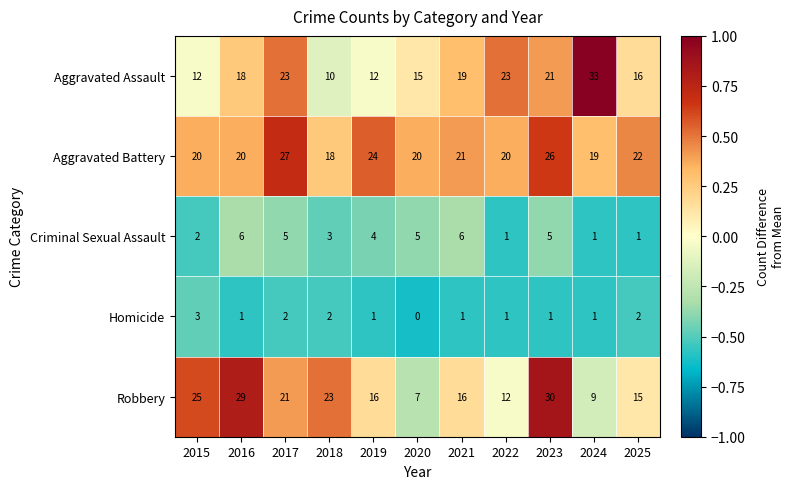

What is the spread (max minus min) of values at 2023?

29